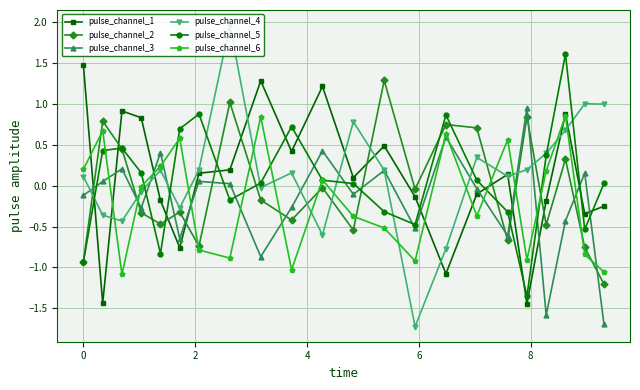

What is the maximum value shown in the chart?

2.0